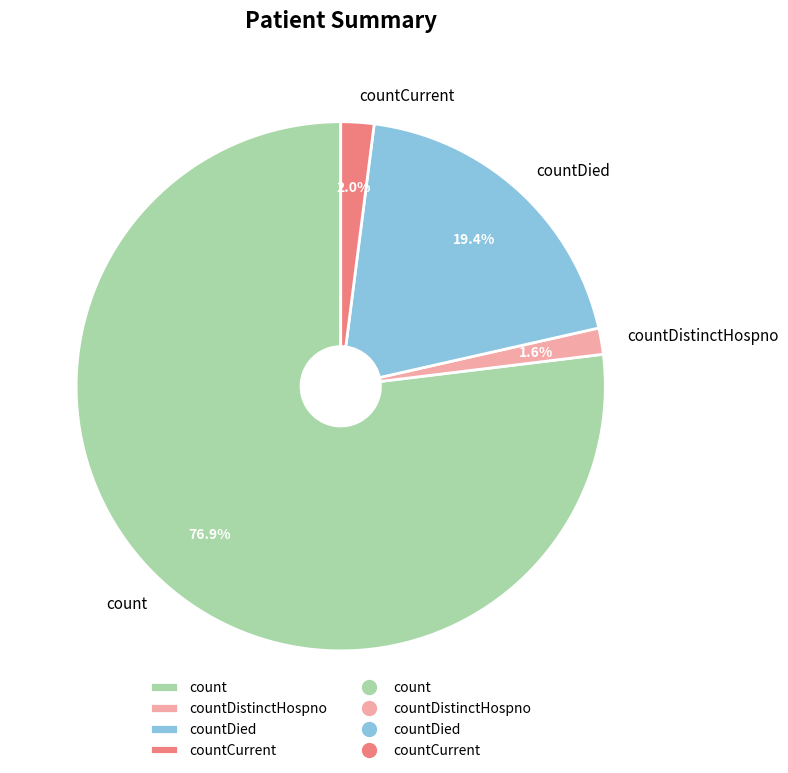

Count the number of slices in the pie.

4